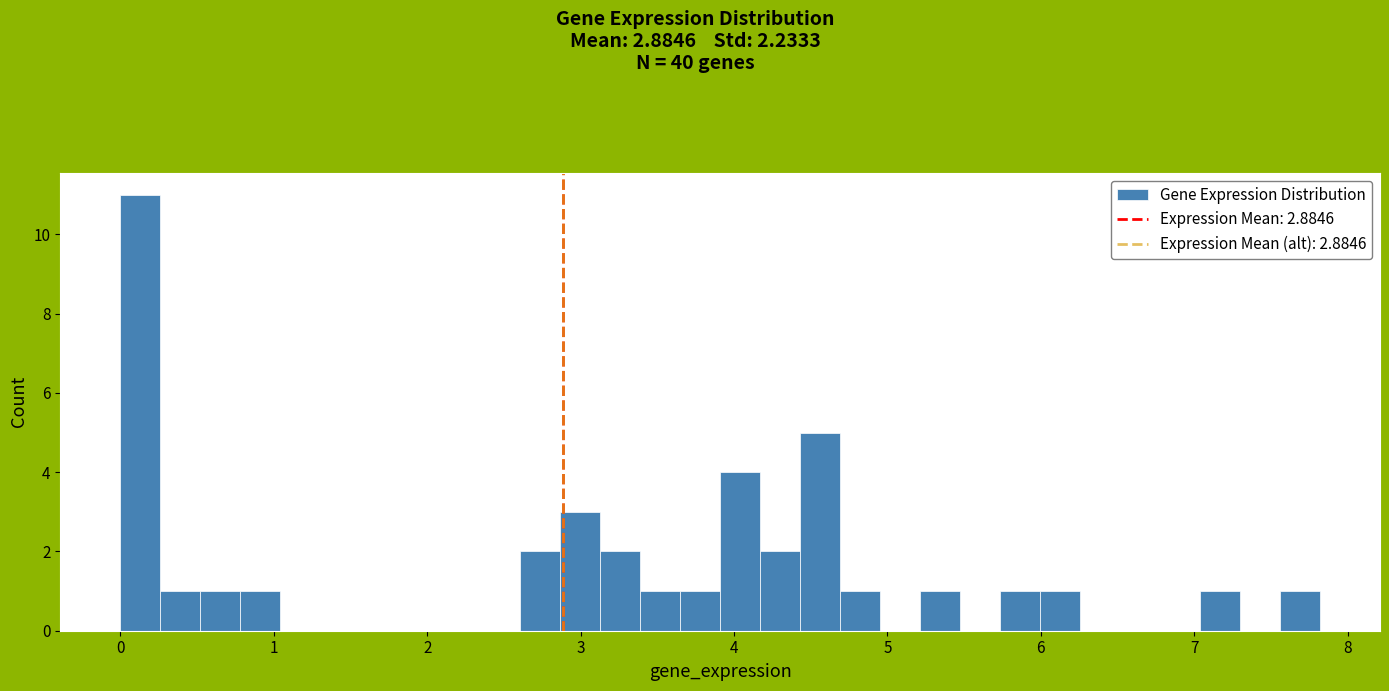

Read against the x-axis, roughly where is the centre of the tallest bar?

0.1